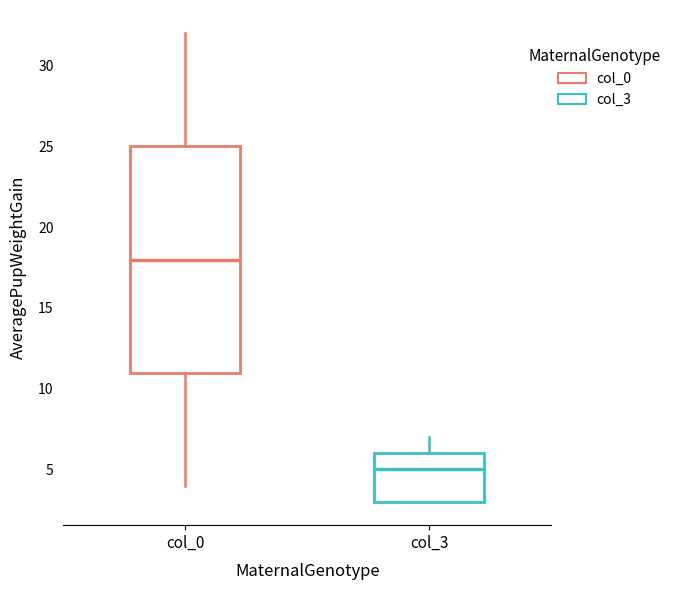

Which box has the highest median line?

col_0